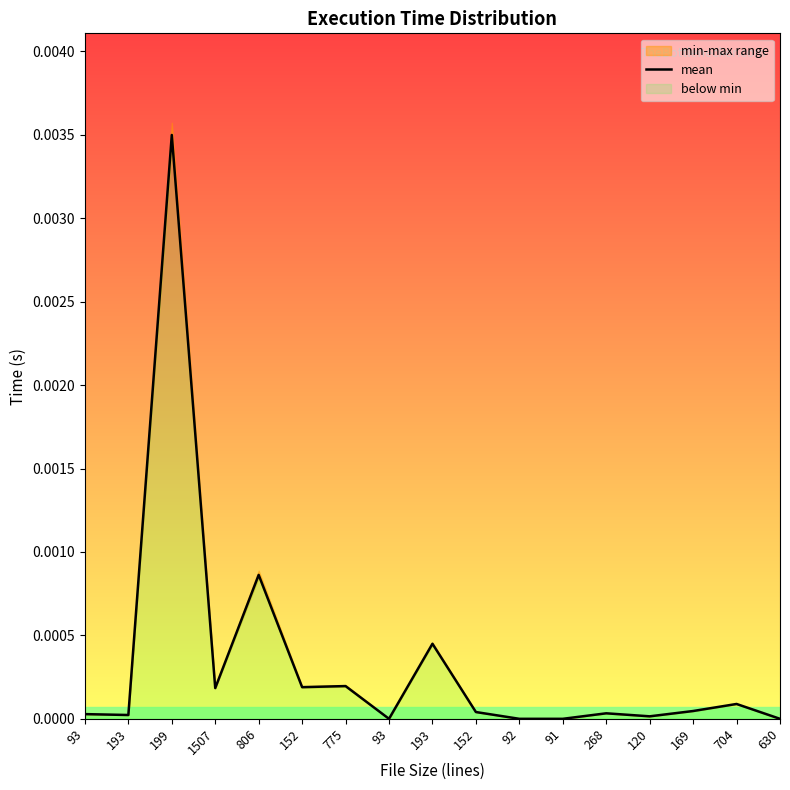

The chart shows a value of 0.0 at 91. True or false?

False